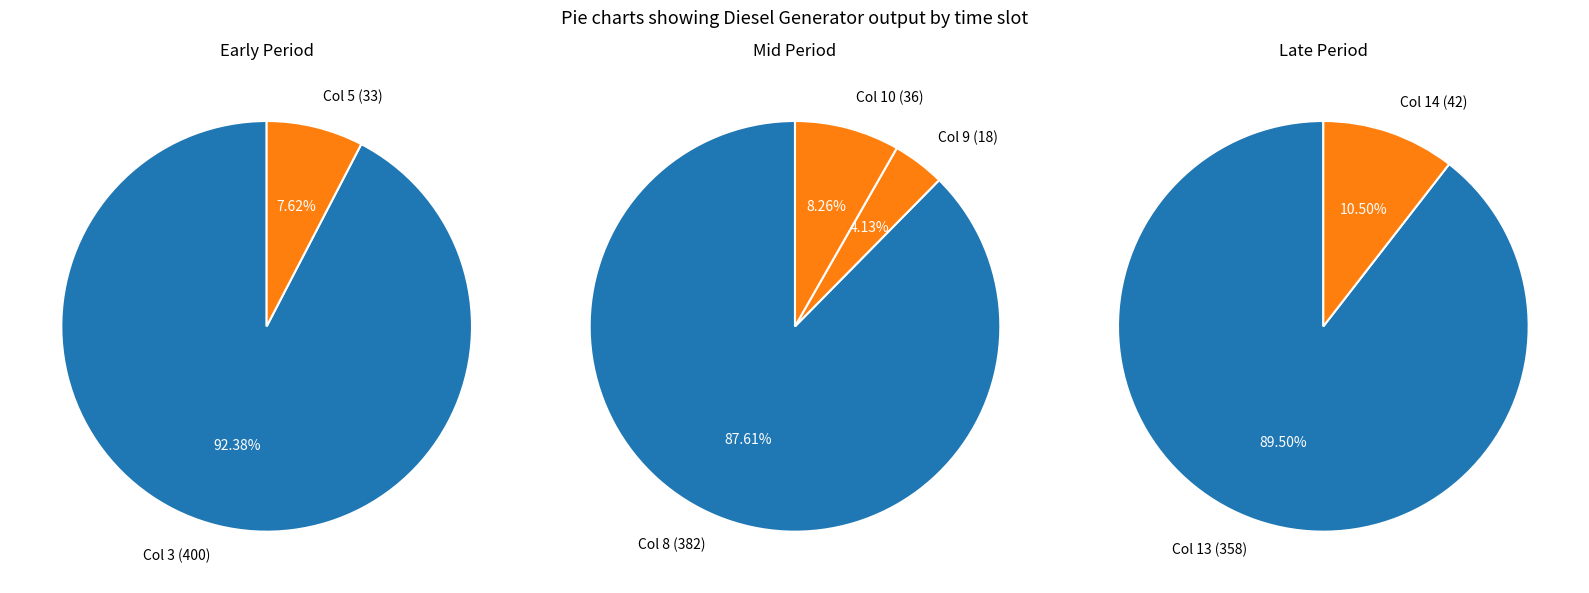

Does Diesel Generator represent more than half of the total?

Yes